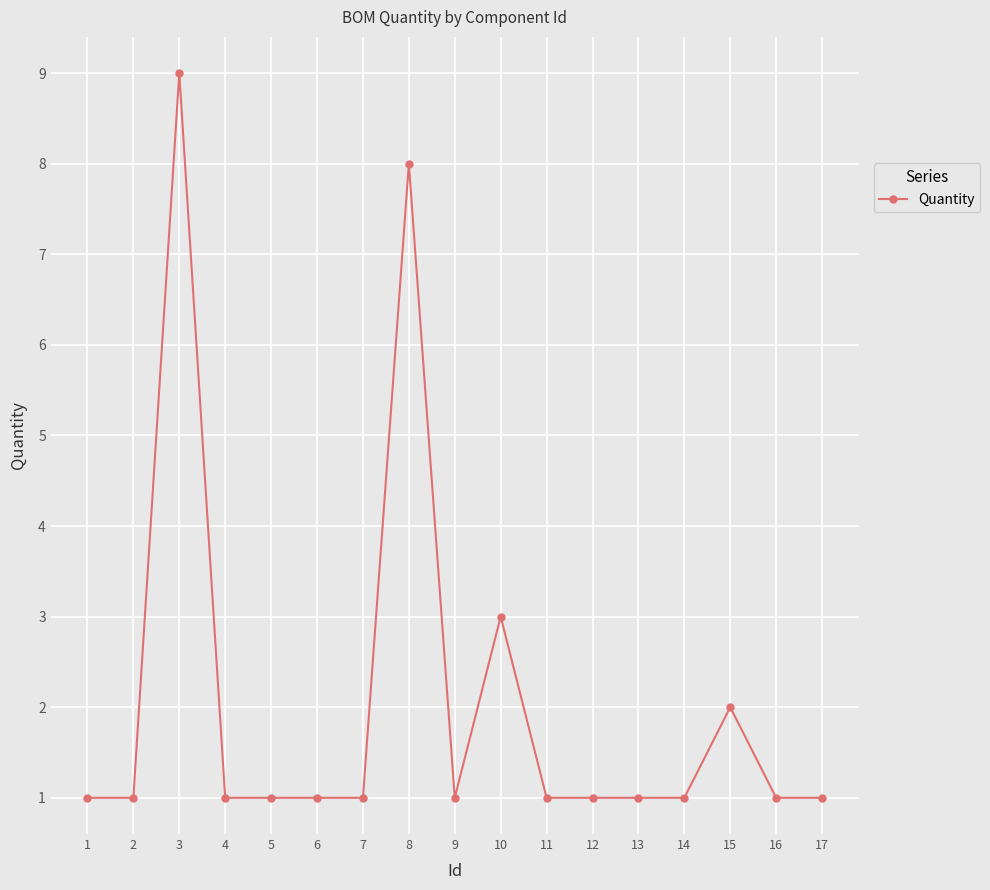

True or false: the data shows 2 at 15.

True